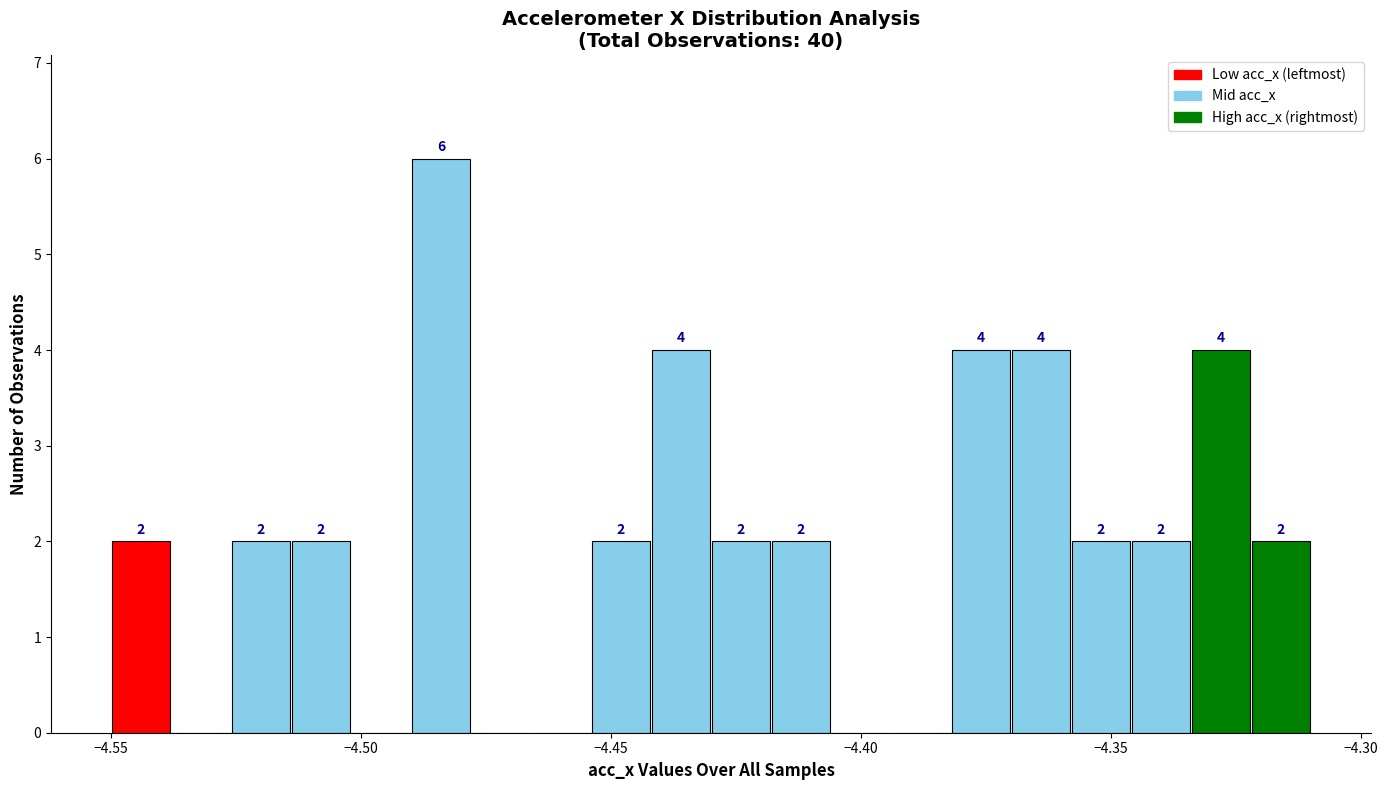

Around what value on the x-axis is the tallest bar? Give the approximate position of its centre, as read against the axis.

-4.485